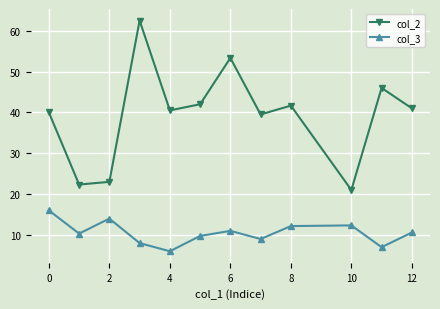

List the series in order of their peak value, lowest first.

col_3, col_2